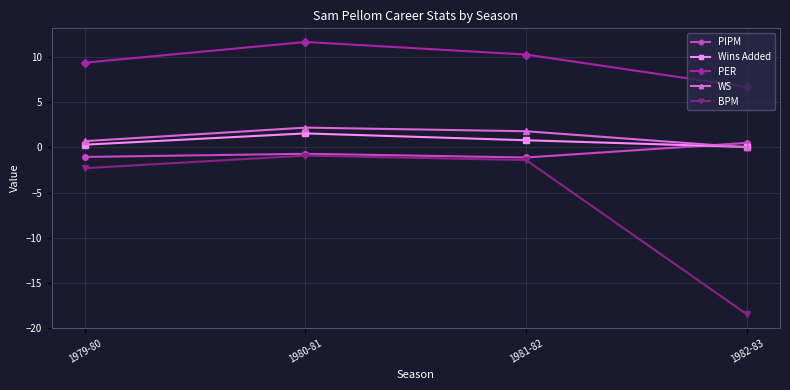

What is the average value of the BPM series?

-5.8